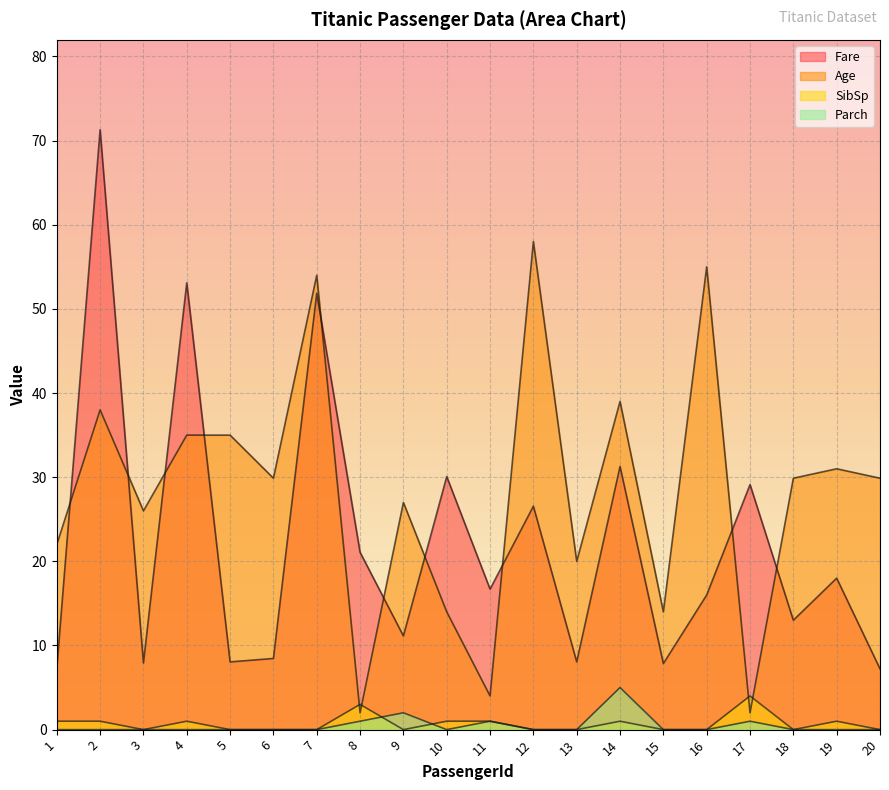

At how many categories does at least one series exceed 24?

15